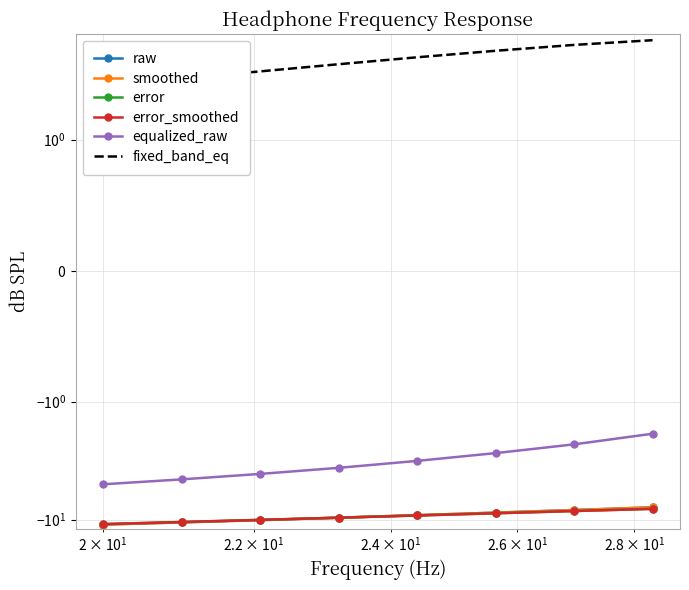

What are all the series names shown in the legend?

raw, smoothed, error, error_smoothed, equalized_raw, fixed_band_eq